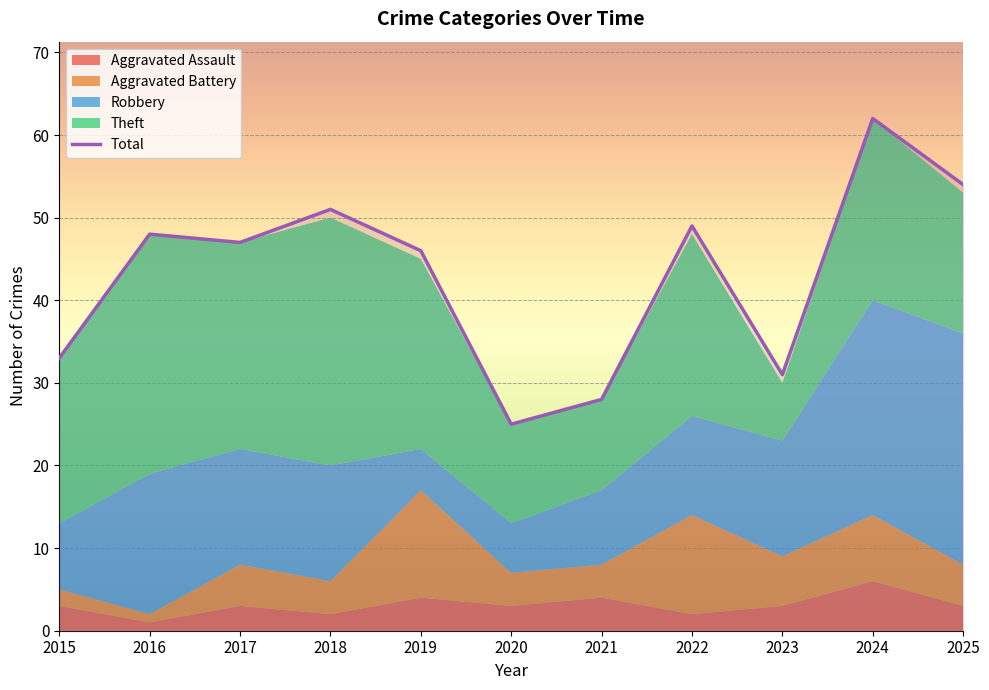

True or false: the data has more than 2 interior local peaks.

True